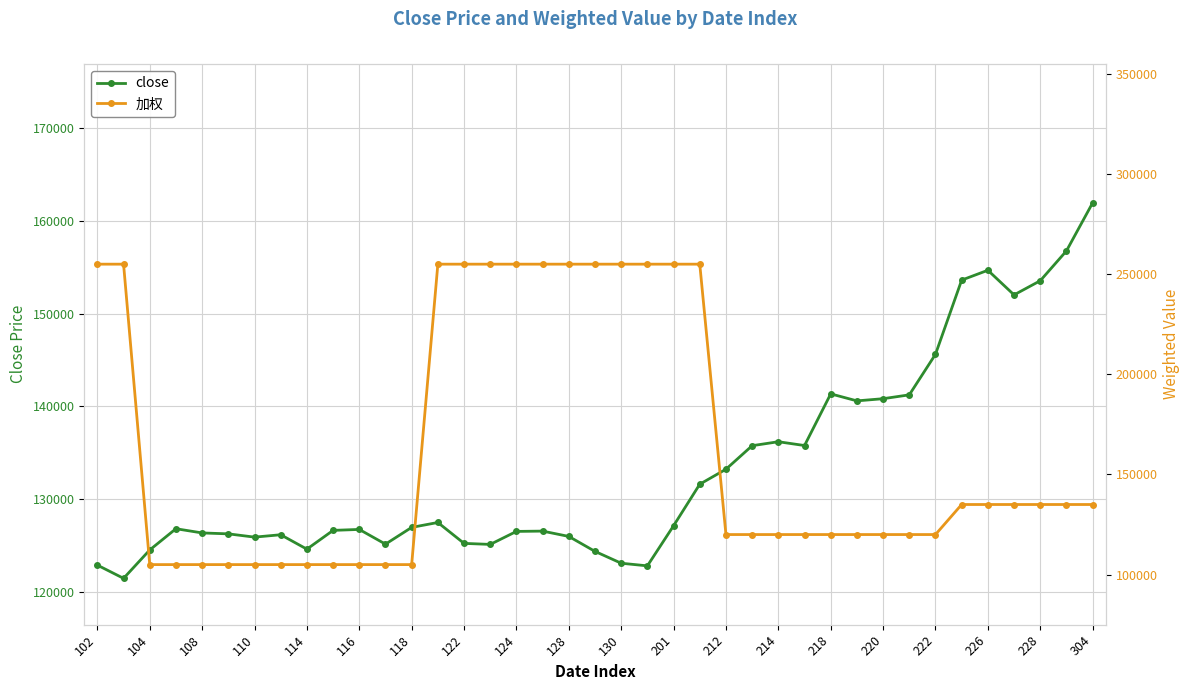

The value of close at 130 is 123082. True or false?

True